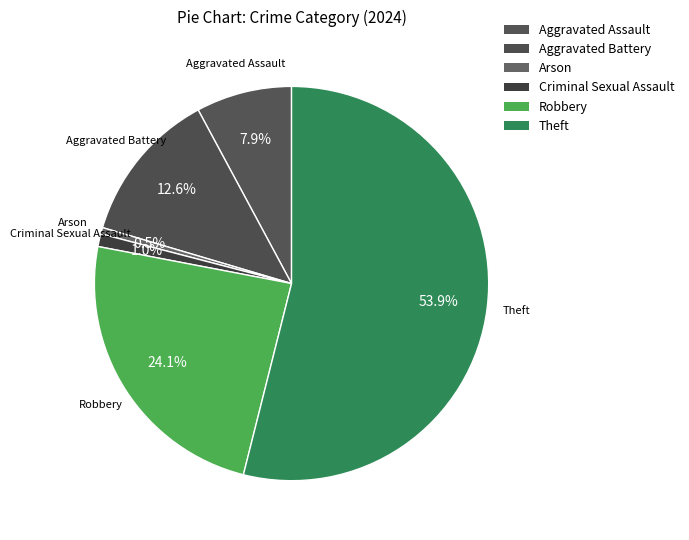

How many slices are in this pie chart?

6